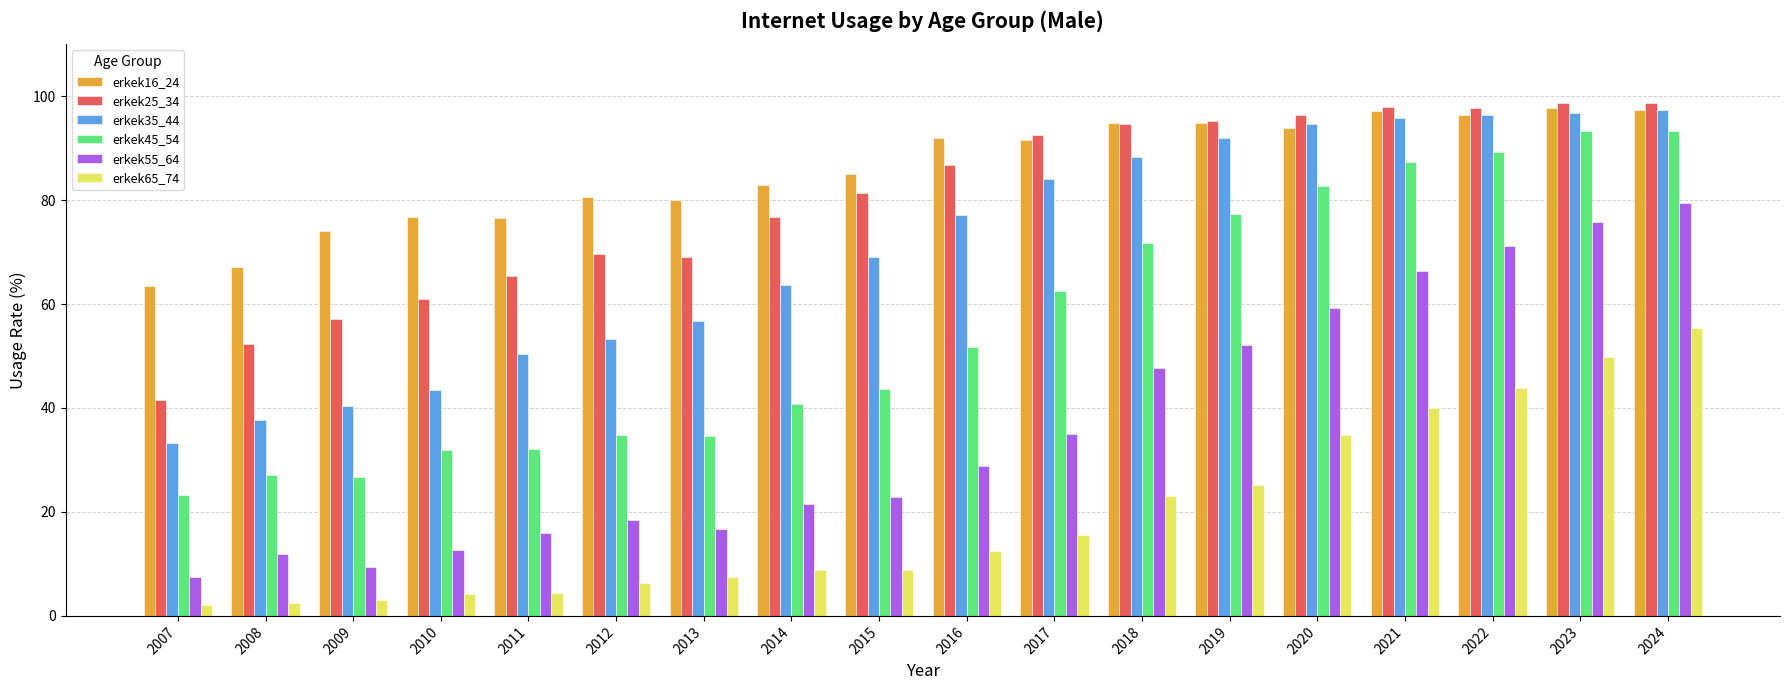

Read the erkek25_34 value at 2016.

86.7